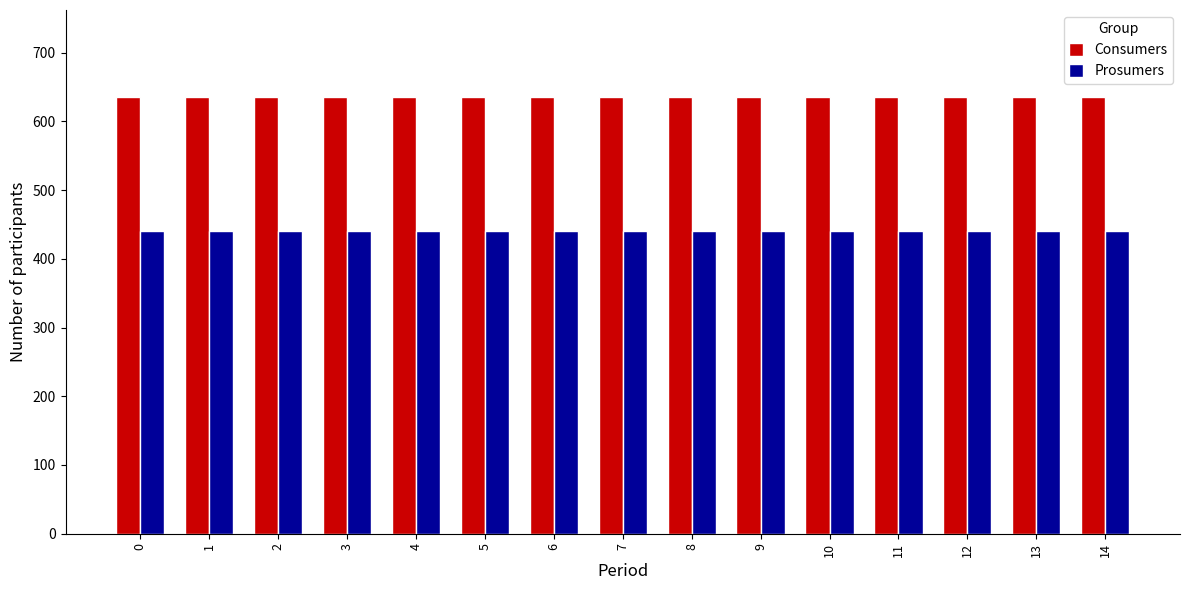

What is the value of the Prosumers bar at the 6th from the left?

440